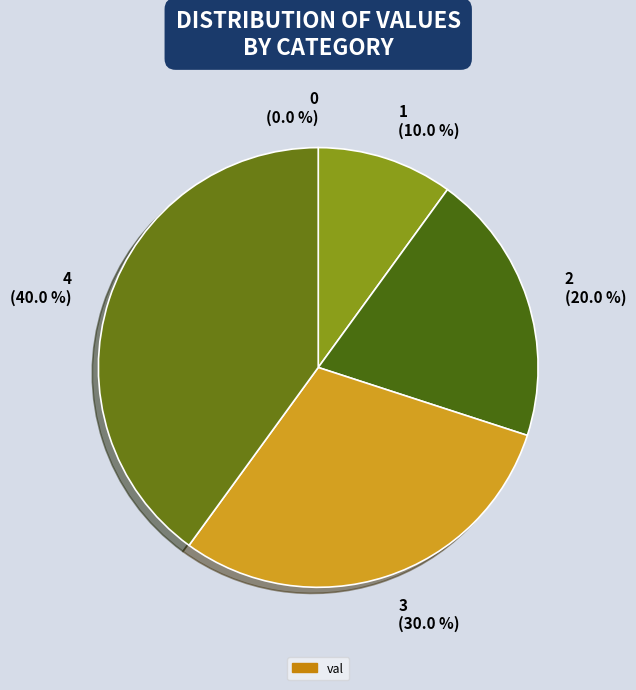

To the nearest percent, what is the difference between the largest and smallest slice percentages?

40%